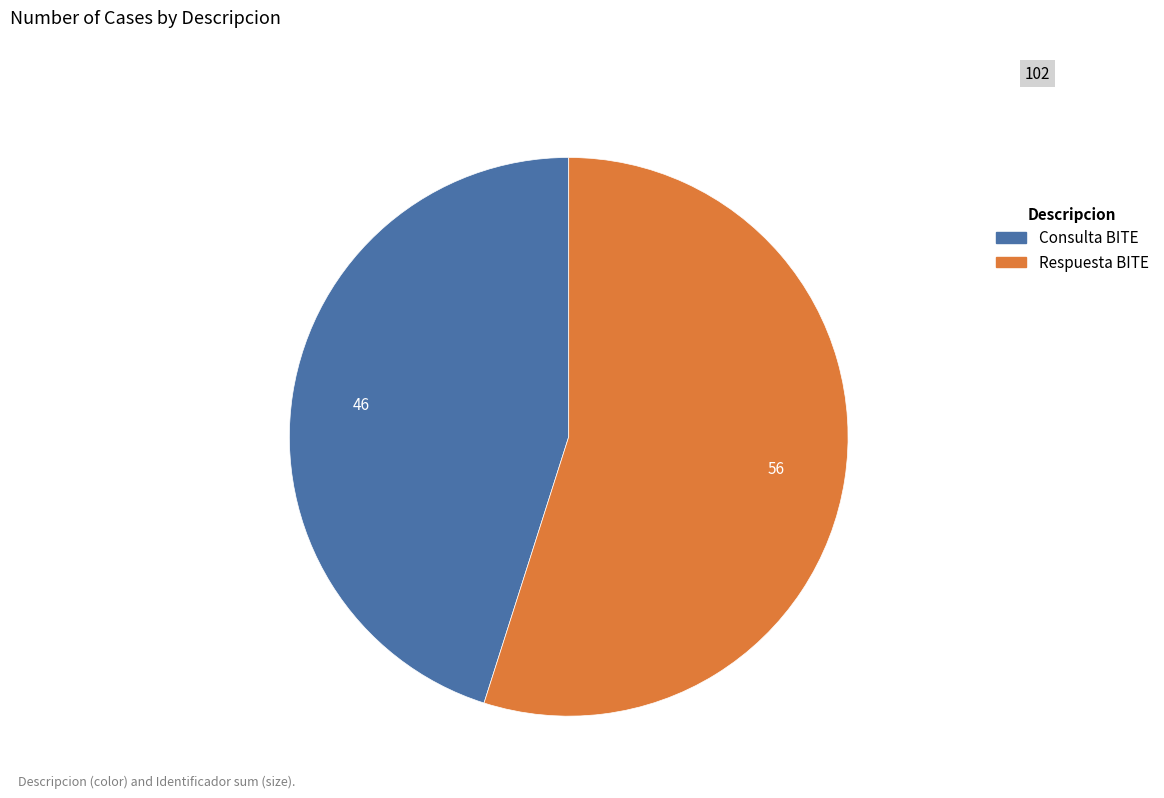

Which slice is the smallest?

Consulta BITE